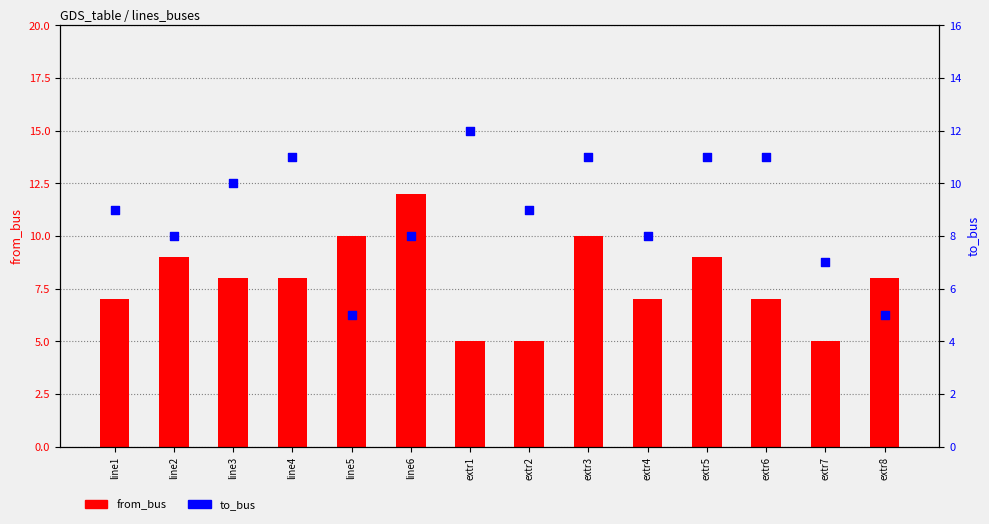

Which series reaches the maximum Y coordinate?

from_bus